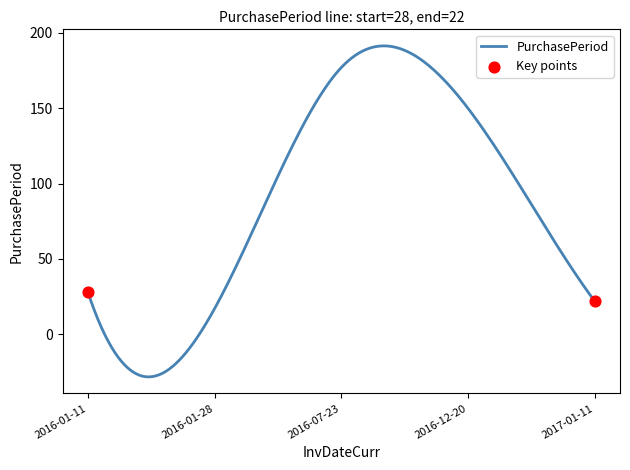

What is the maximum value shown in the chart?

191.4